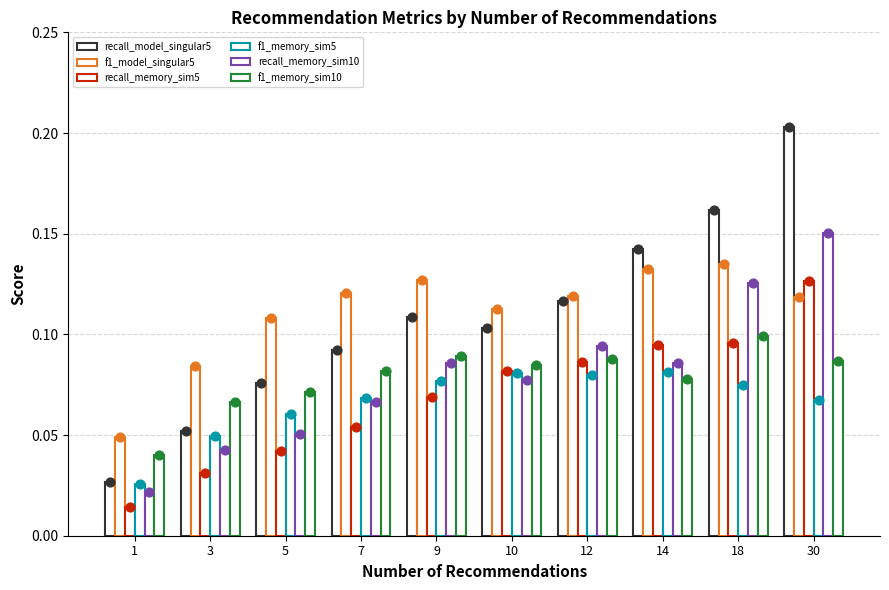

Is the value of f1_memory_sim10 at 1 greater than the value of f1_memory_sim5 at 14?

No